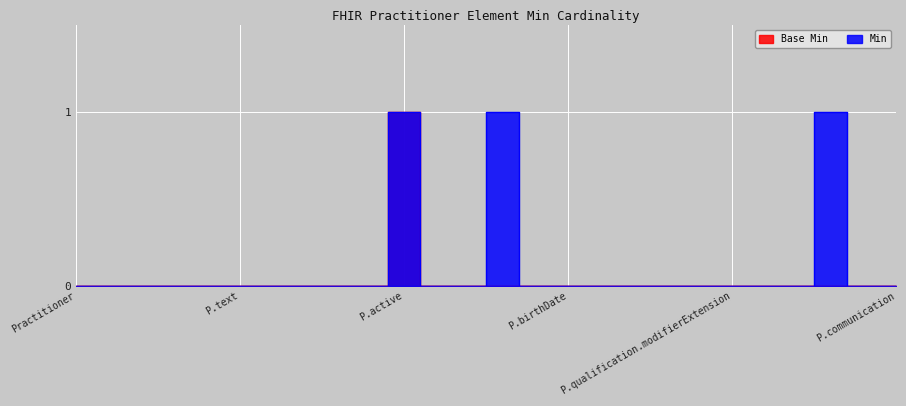

List the series in order of their overall mean, lowest first.

Base Min, Min